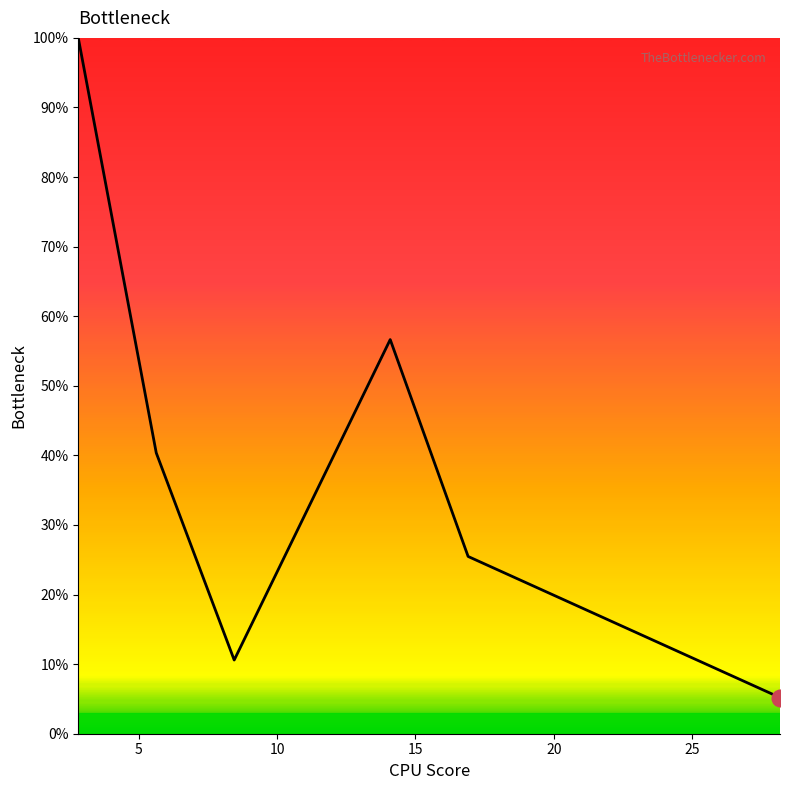

How many points are lower than both their immediate neighbors (excluding endpoints)?

1